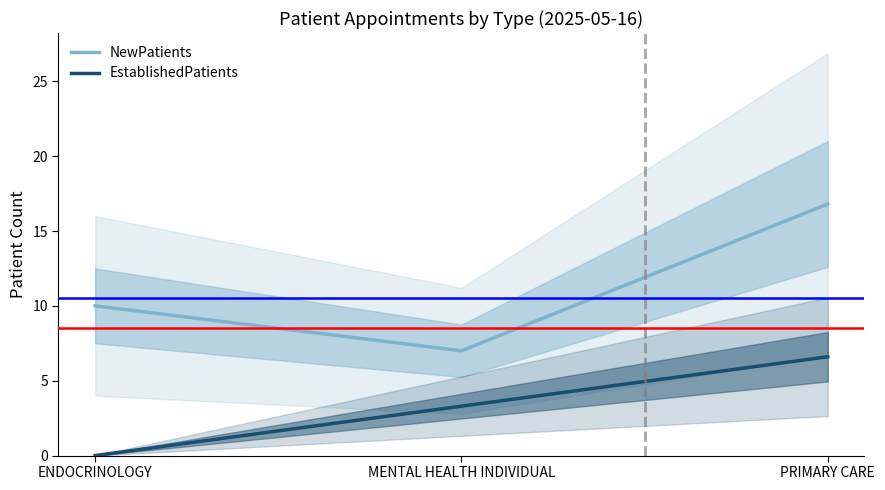

What are all the series names shown in the legend?

NewPatients, EstablishedPatients